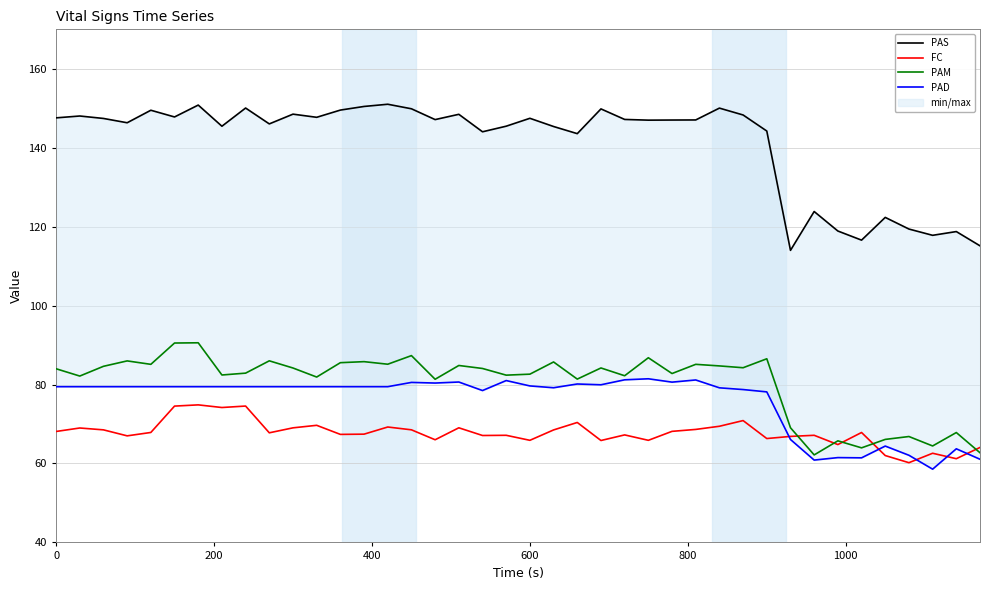

True or false: PAS has a value of 77.4 at 1200.

False